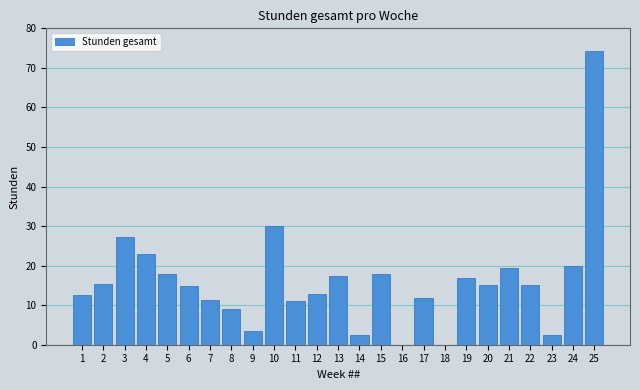

What is the sum of all values?

402.1